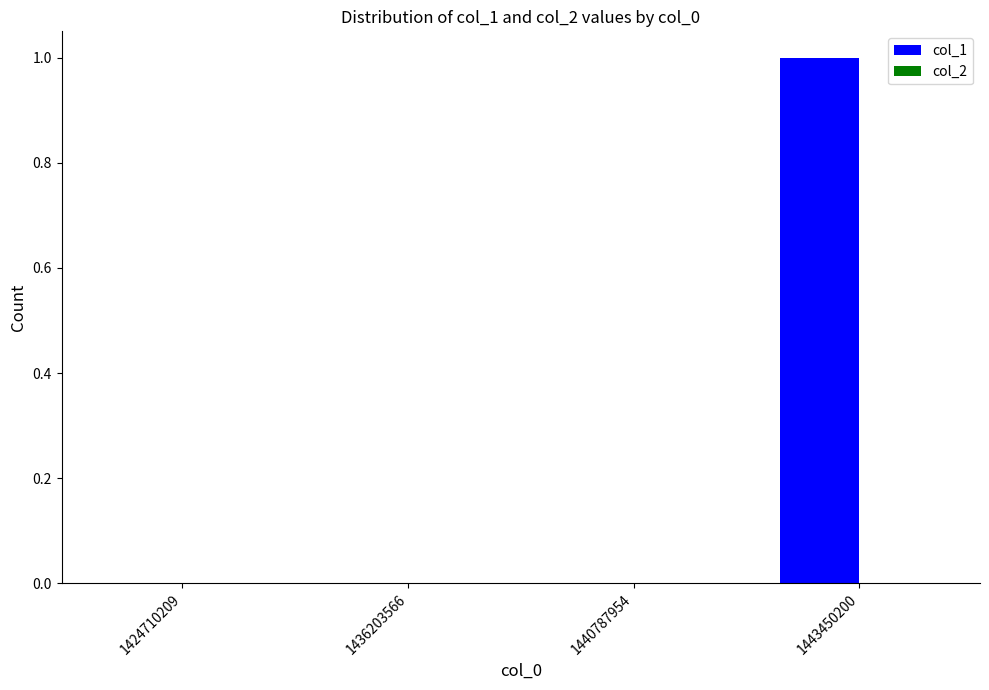

The value at 1440787954 is 0. True or false?

True